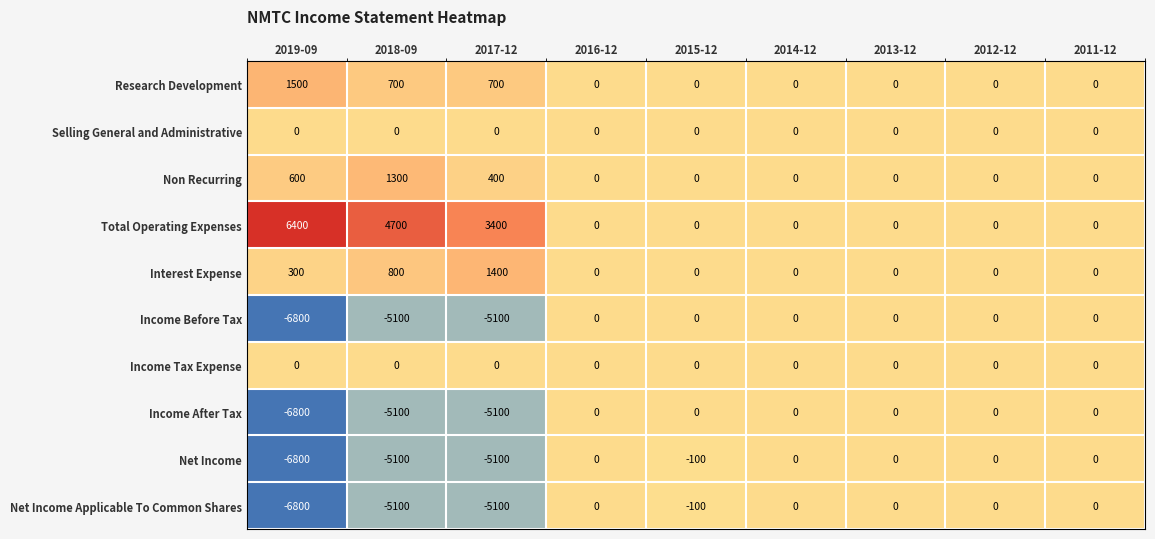

What is the smallest value displayed?

-6800